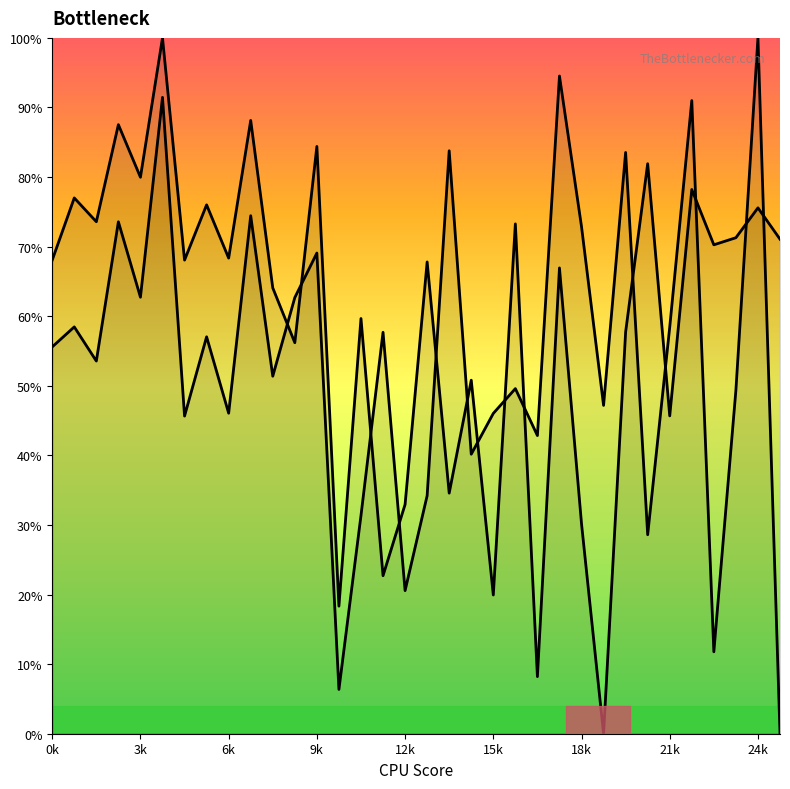

What is the difference between the highest and lowest values at 18k?

42.7